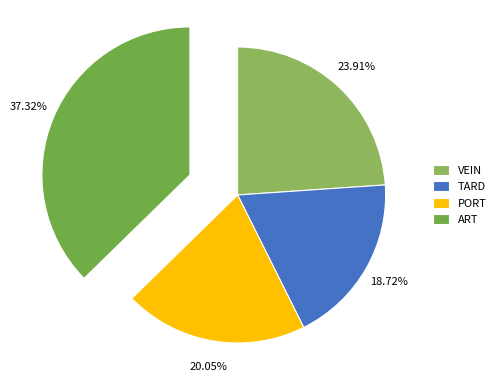

Rank the categories by value from highest to lowest.

ART, VEIN, PORT, TARD